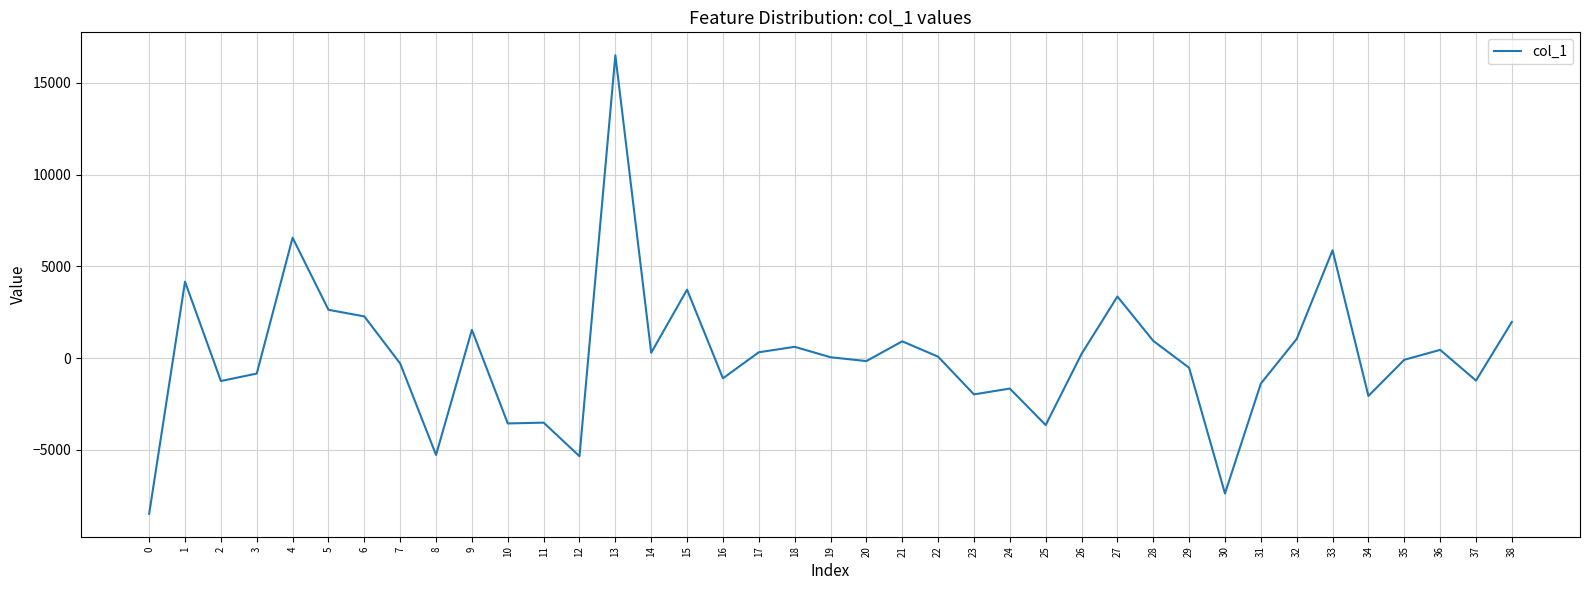

What is the average value?

97.1